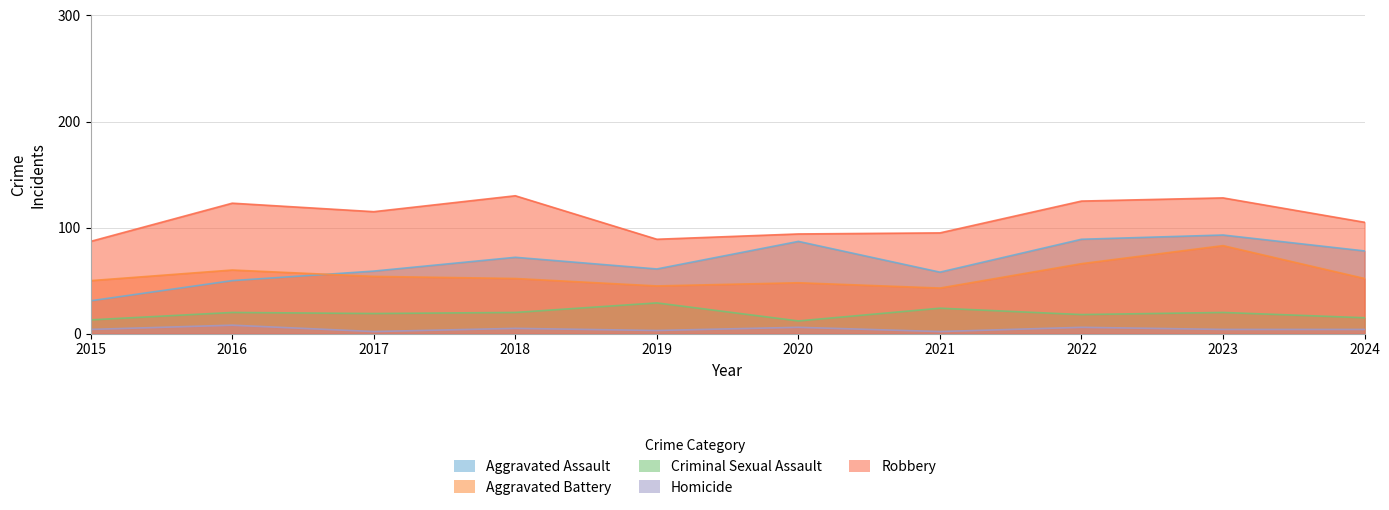

Is the value of Criminal Sexual Assault at 2016 greater than the value of Aggravated Battery at 2017?

No